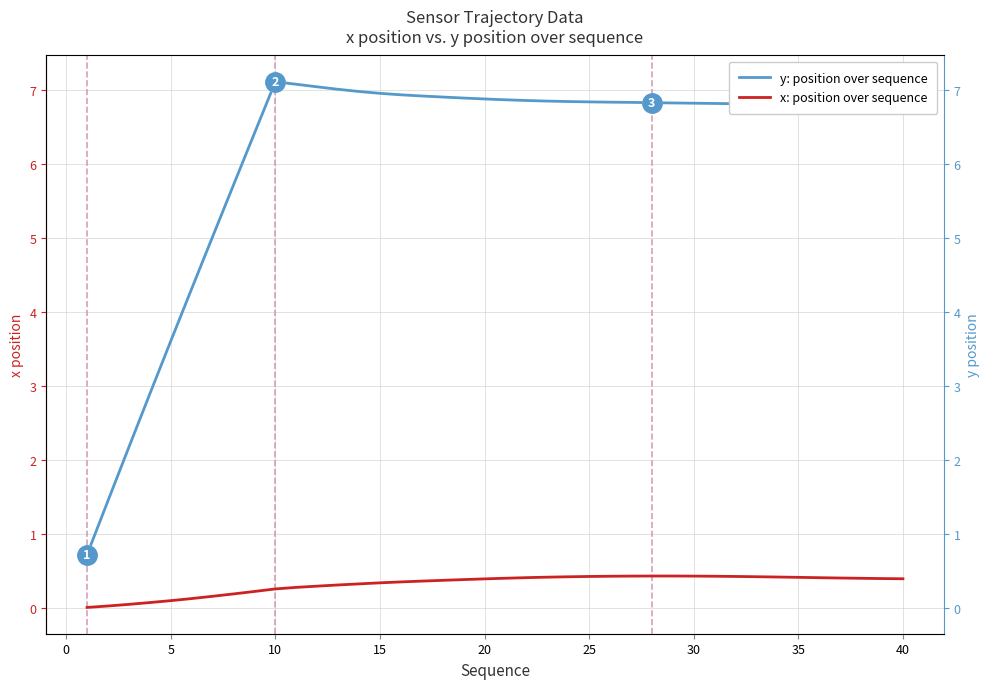

True or false: y: position over sequence and x: position over sequence cross at least once.

False